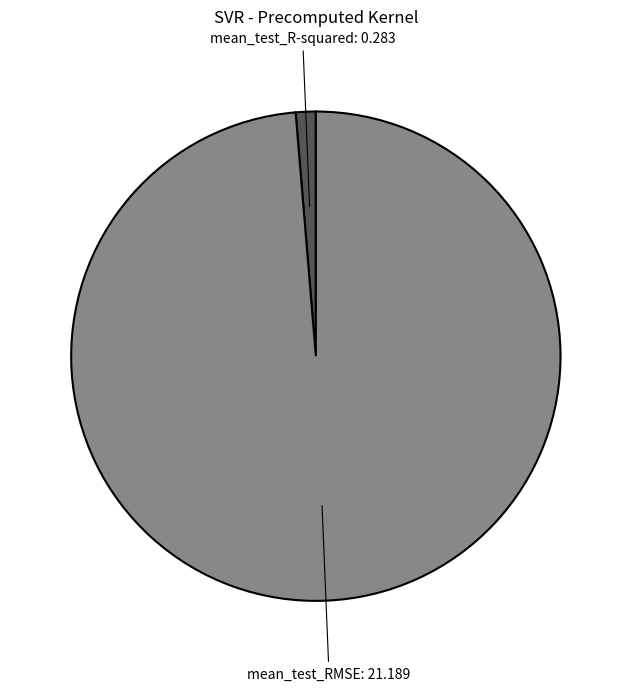

Does any single category account for the majority?

Yes